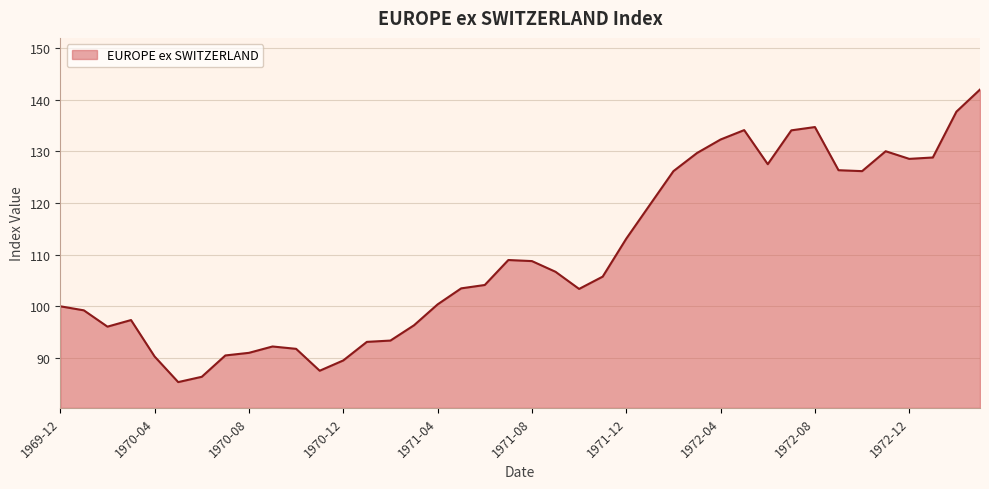

Does the chart have visible grid lines?

Yes